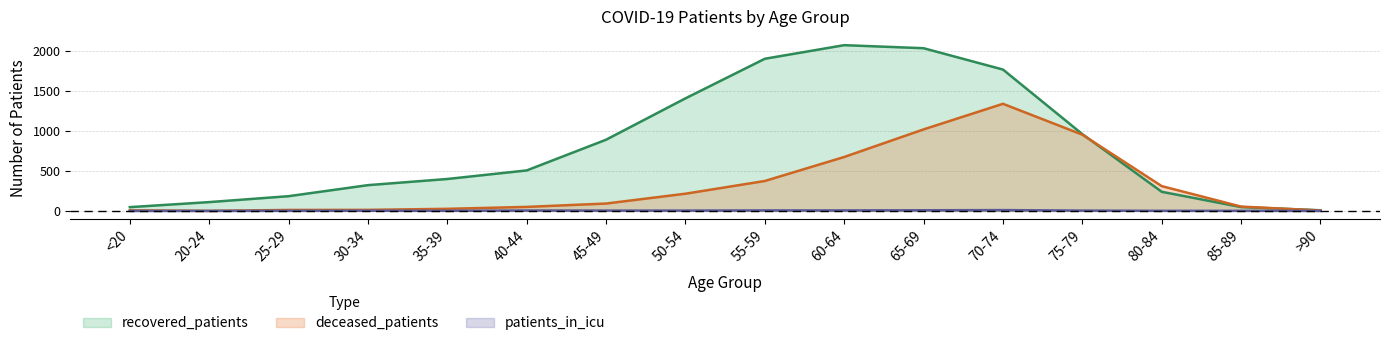

Rank the categories by recovered_patients value from highest to lowest.

60-64, 65-69, 55-59, 70-74, 50-54, 75-79, 45-49, 40-44, 35-39, 30-34, 80-84, 25-29, 20-24, 85-89, <20, >90